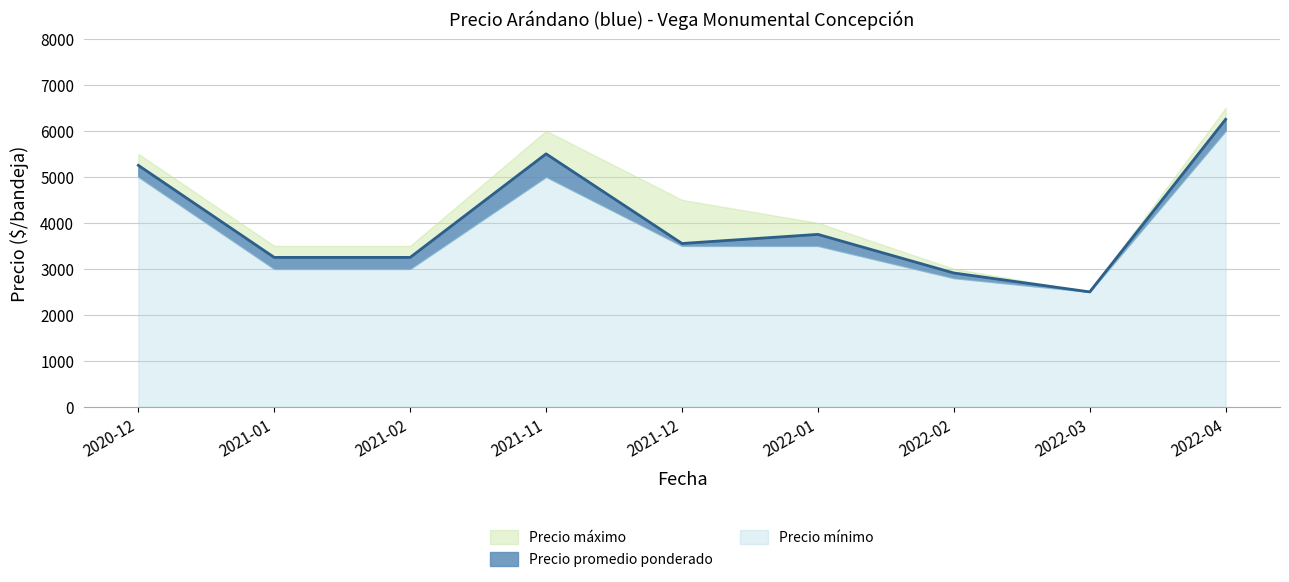

At 2022-03, list the series in order from smallest to largest.

Precio máximo, Precio promedio ponderado, Precio mínimo